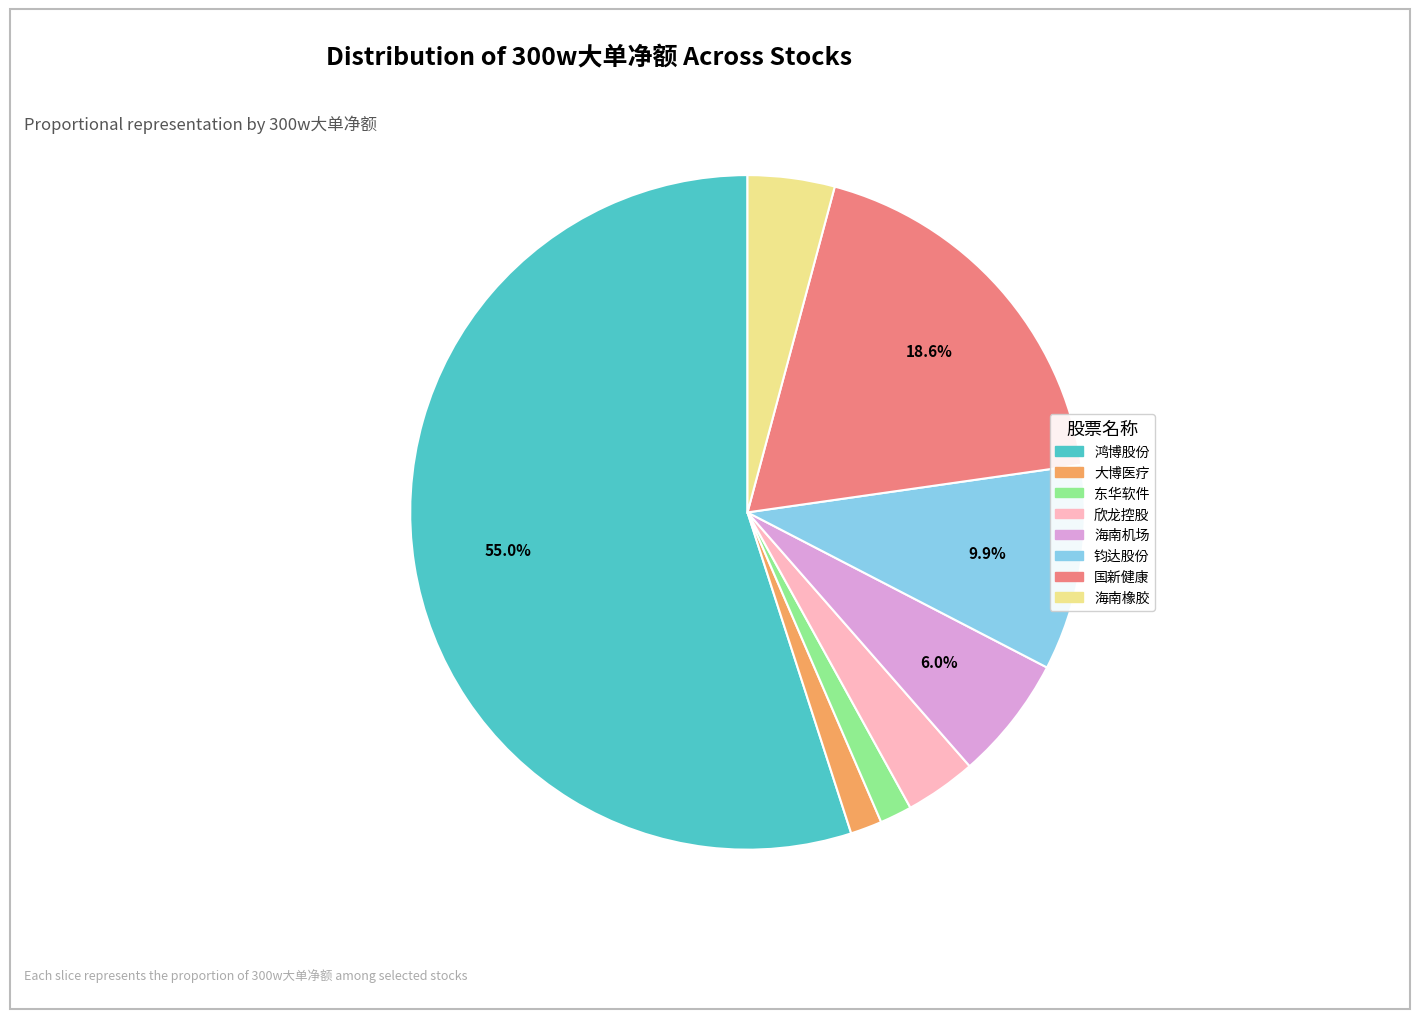

What is the ratio of the value at 鸿博股份 to the value at 海南机场?

9.2